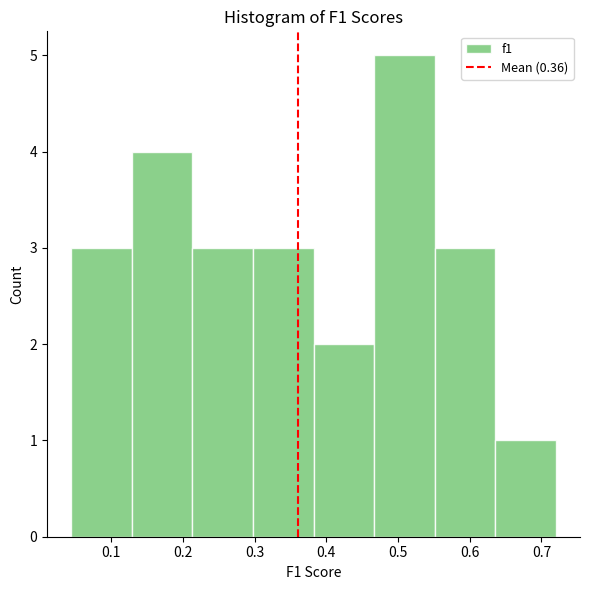

Reading left to right, transcribe this chart: for each bar, give the range it covers on the x-axis and its height. Neither the bar edges nor the heights are printed on the chart, so give them approximately, as read against the axes.

0.04 to 0.13: 3
0.13 to 0.21: 4
0.21 to 0.30: 3
0.30 to 0.38: 3
0.38 to 0.47: 2
0.47 to 0.55: 5
0.55 to 0.64: 3
0.64 to 0.72: 1